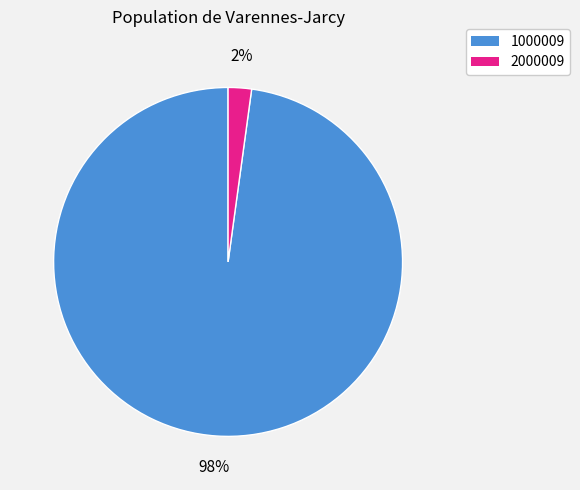

Rank the categories by value from lowest to highest.

2000009, 1000009